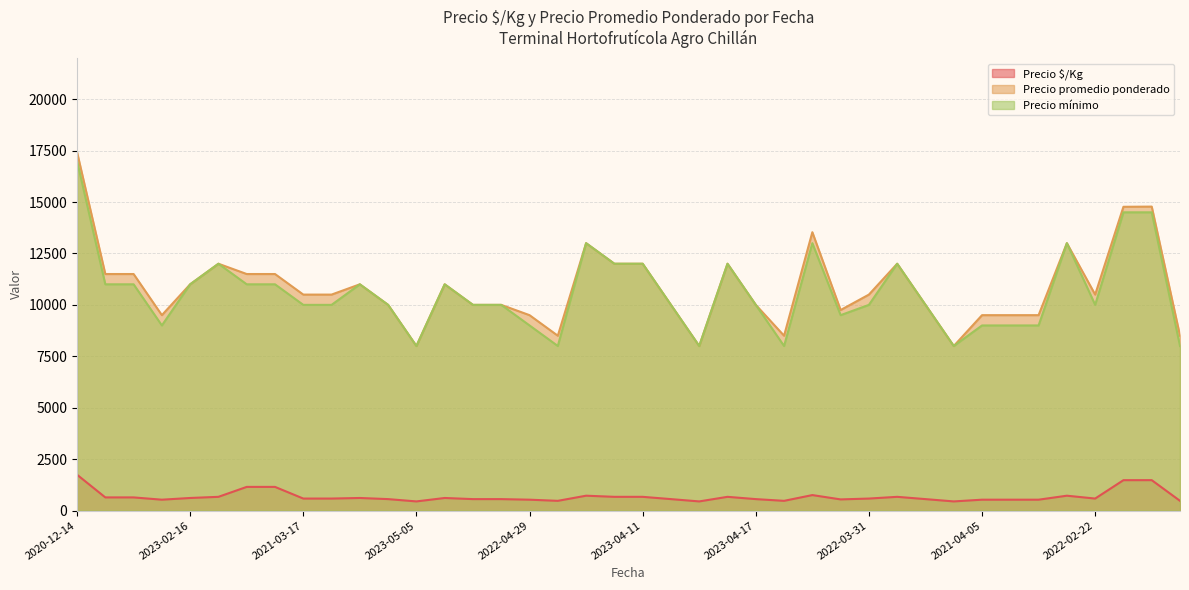

Which series has the largest range (max minus min)?

Precio promedio ponderado